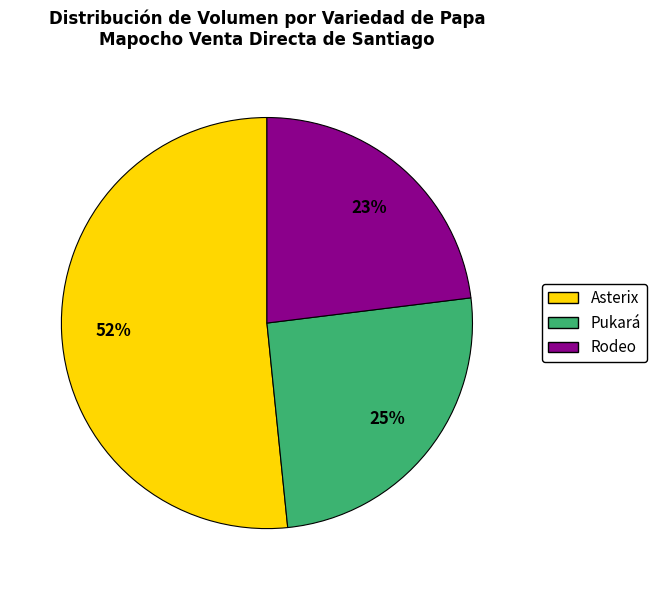

To the nearest percent, what is the difference between the largest and smallest slice percentages?

29%